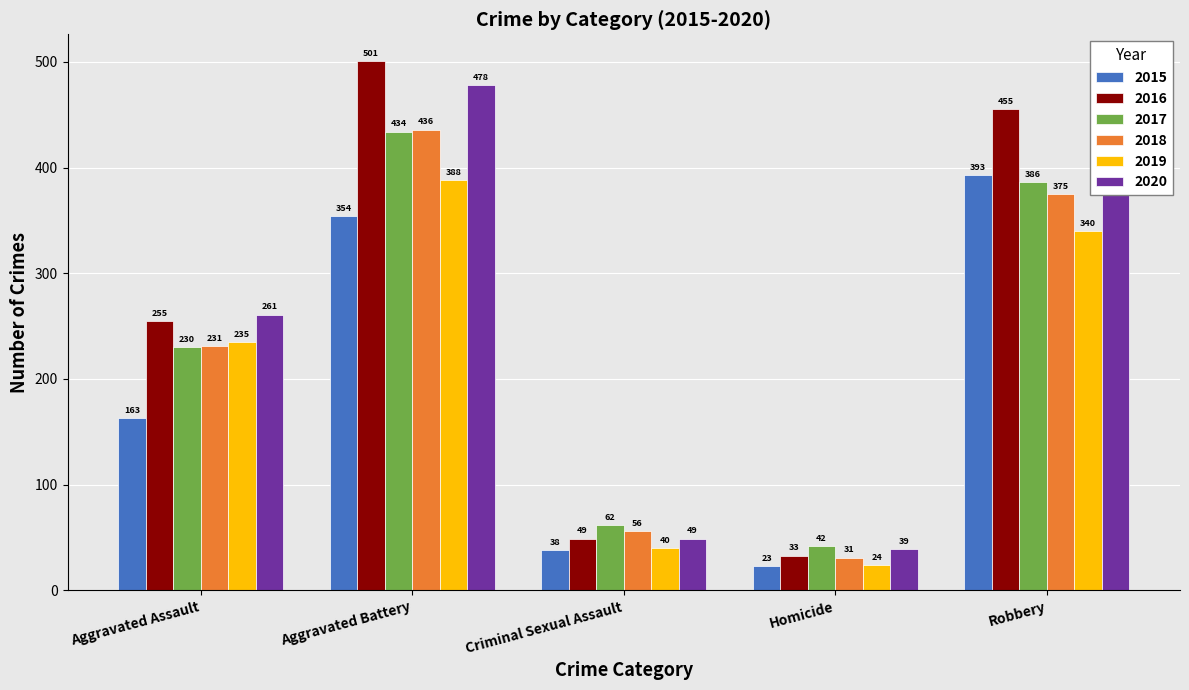

What is the sum of all 2017 values?

1154